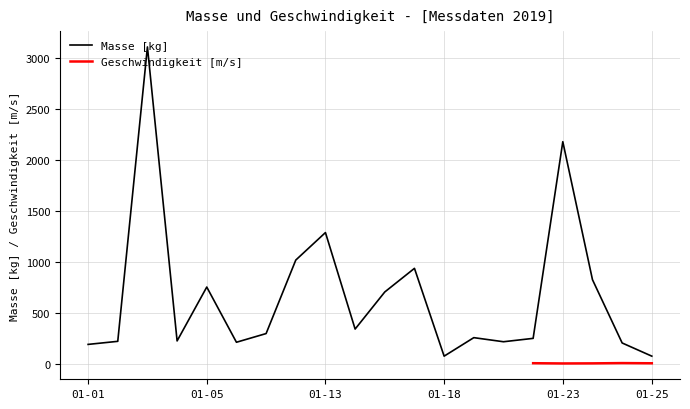

Approximately how many times larger is the value at 2019-01-04 compared to 2019-01-10?

0.8